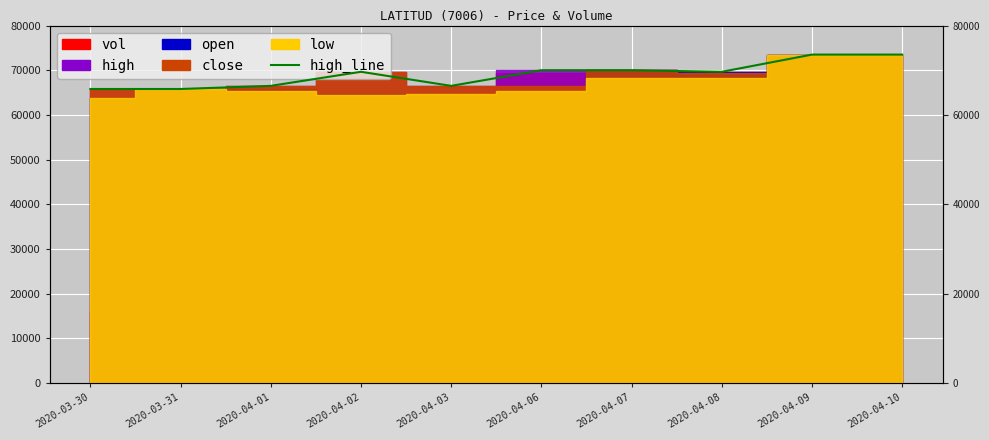

What is the change in value from 2020-04-03 to 2020-04-07?

+3500